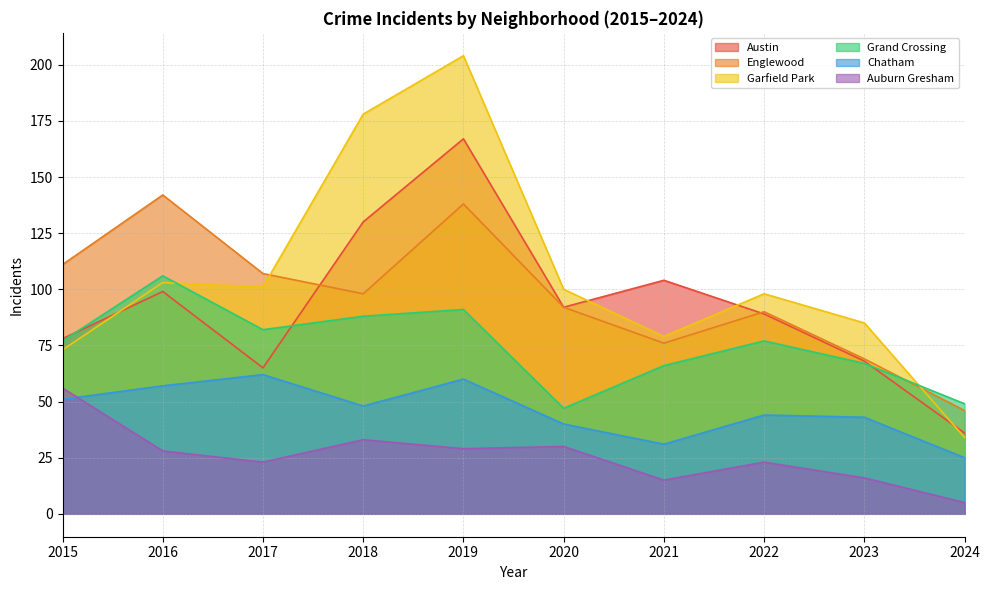

What is the difference between the maximum and minimum values in the Garfield Park series?

170